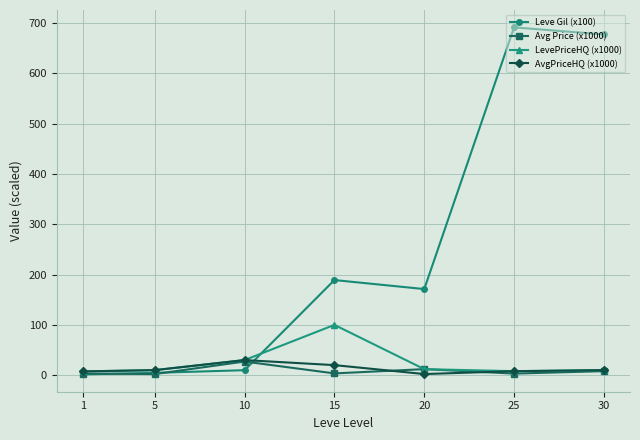

Does the chart display data point markers on the line(s)?

Yes